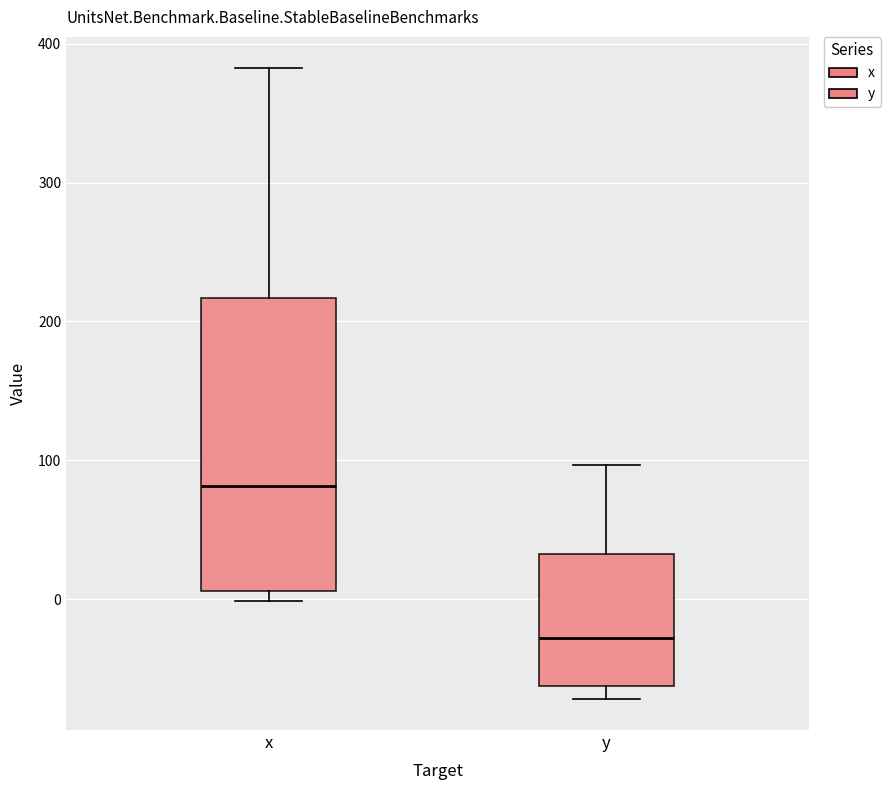

Reading left to right, transcribe this box plot: for each box, give where its median line is, the range the box spans, and where its two whiskers end, as read against the y-axis. The values are not printed on the chart, so give them approximately, as read against the axis.

x: median 80, box 10 to 220, whiskers 0 to 380
y: median -30, box -60 to 30, whiskers -70 to 100